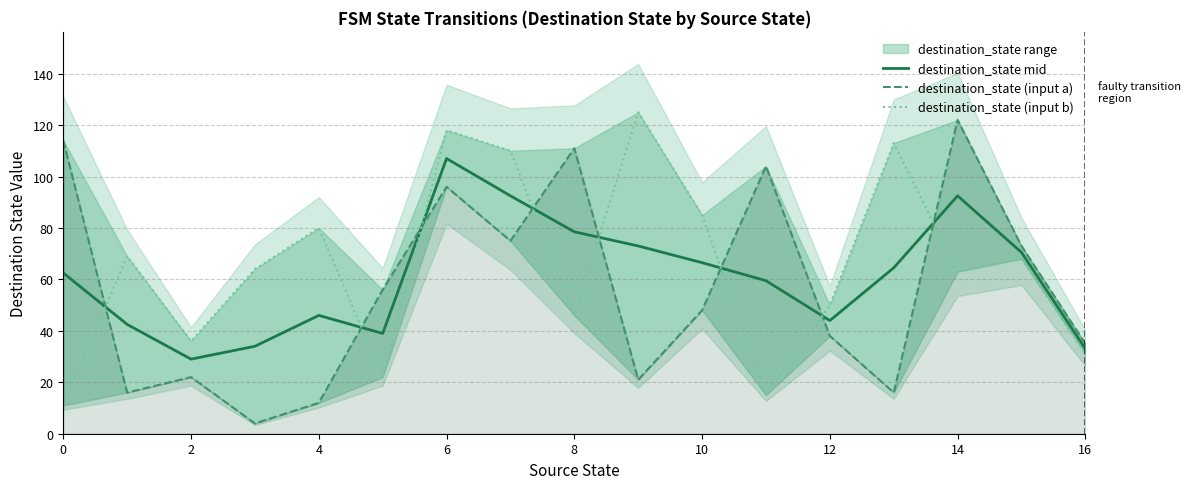

What is the difference between the destination_state mid values at 8 and 16?

45.5